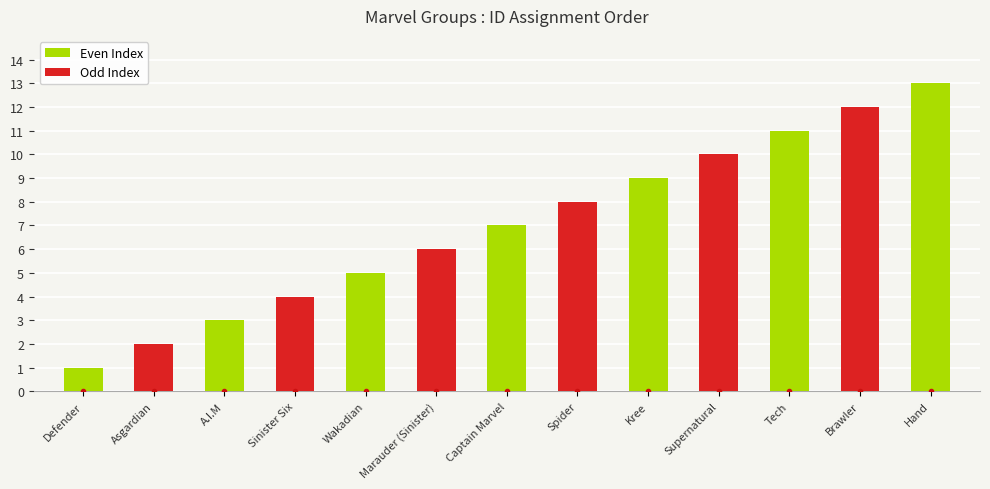

Which has a higher value, Brawler or Spider?

Brawler